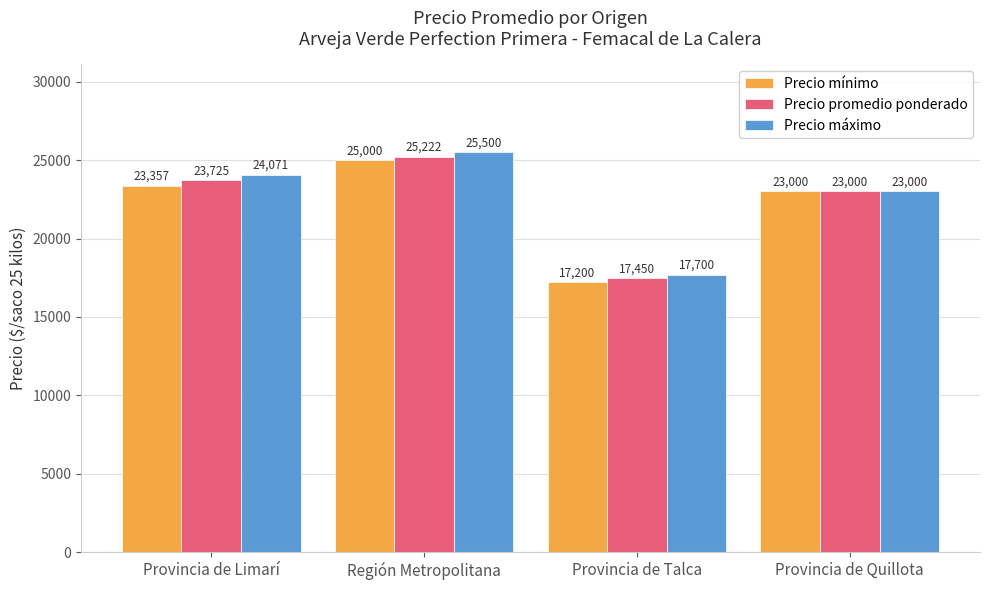

At which label does Precio máximo reach its minimum?

Provincia de Talca